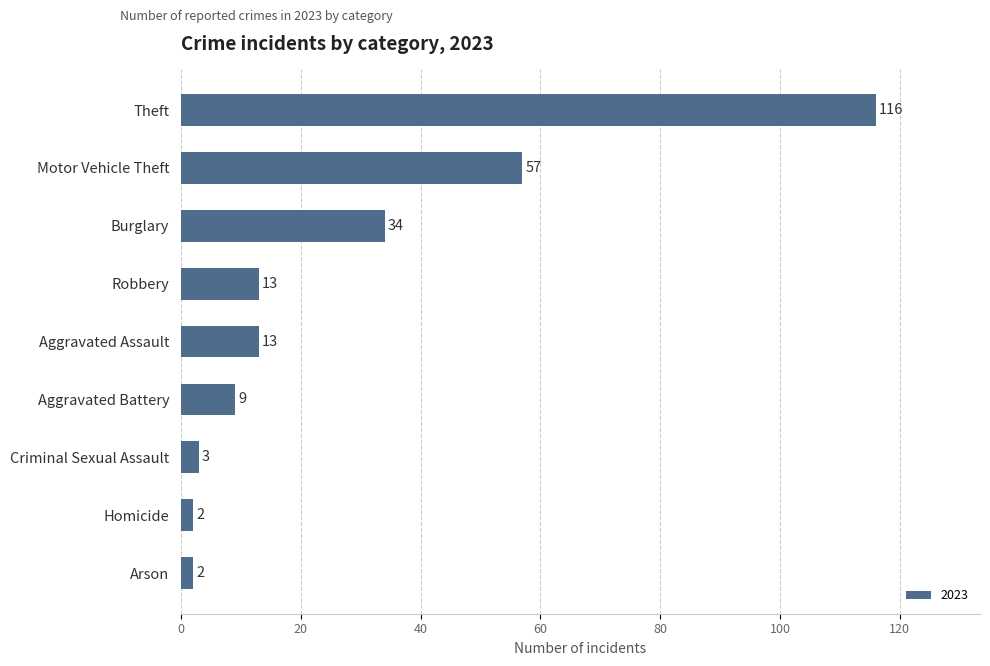

Approximately how many times larger is the value at Theft compared to Aggravated Assault?

8.9